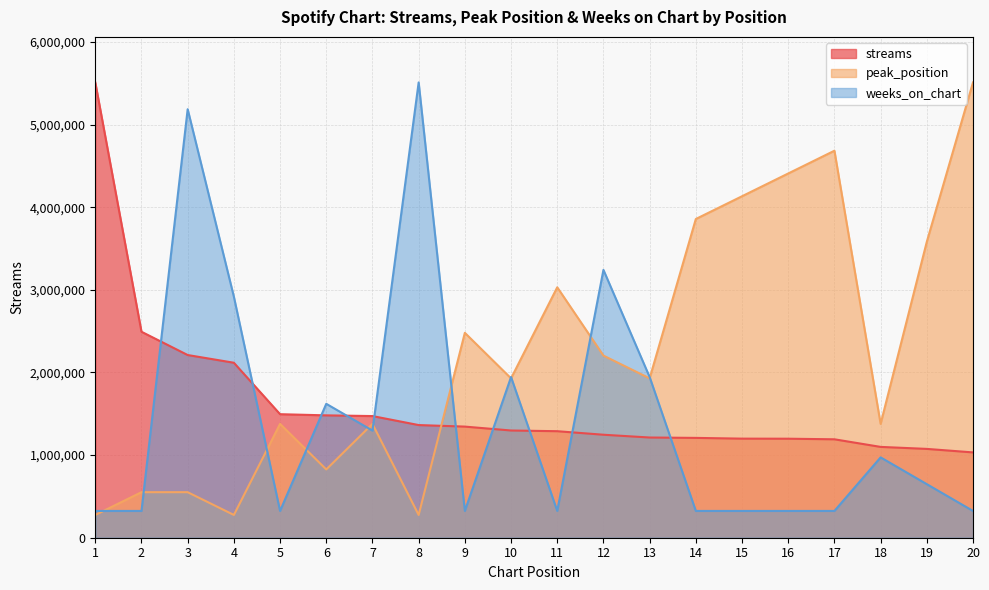

Which series has the largest total across all categories?

peak_position